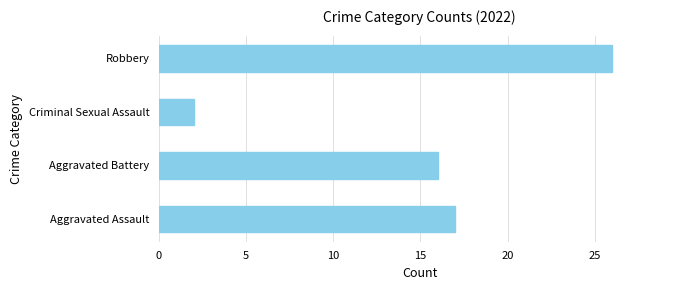

What is the sum of all values?

61